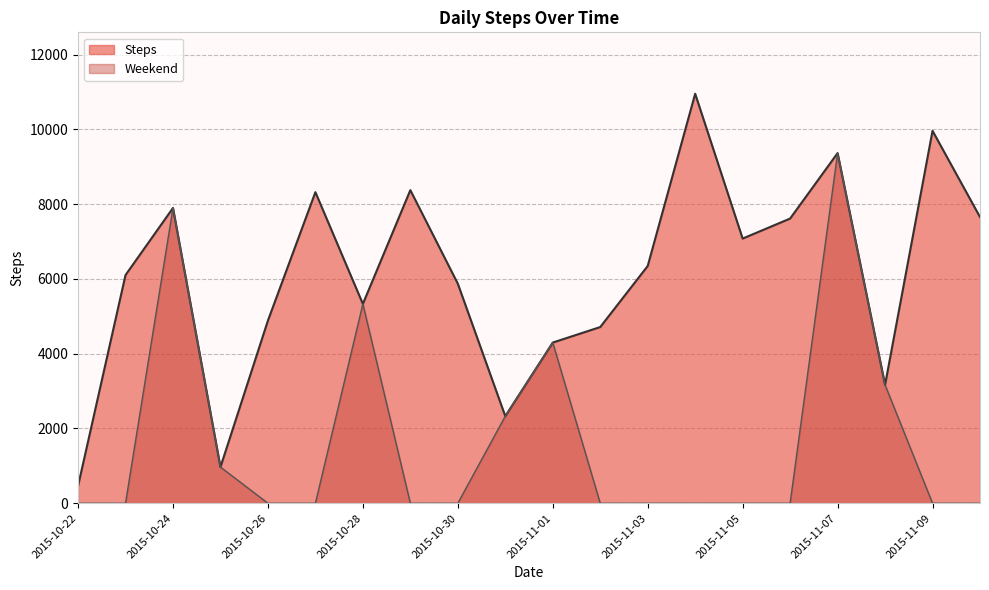

What position from the left is 2015-10-29?

8